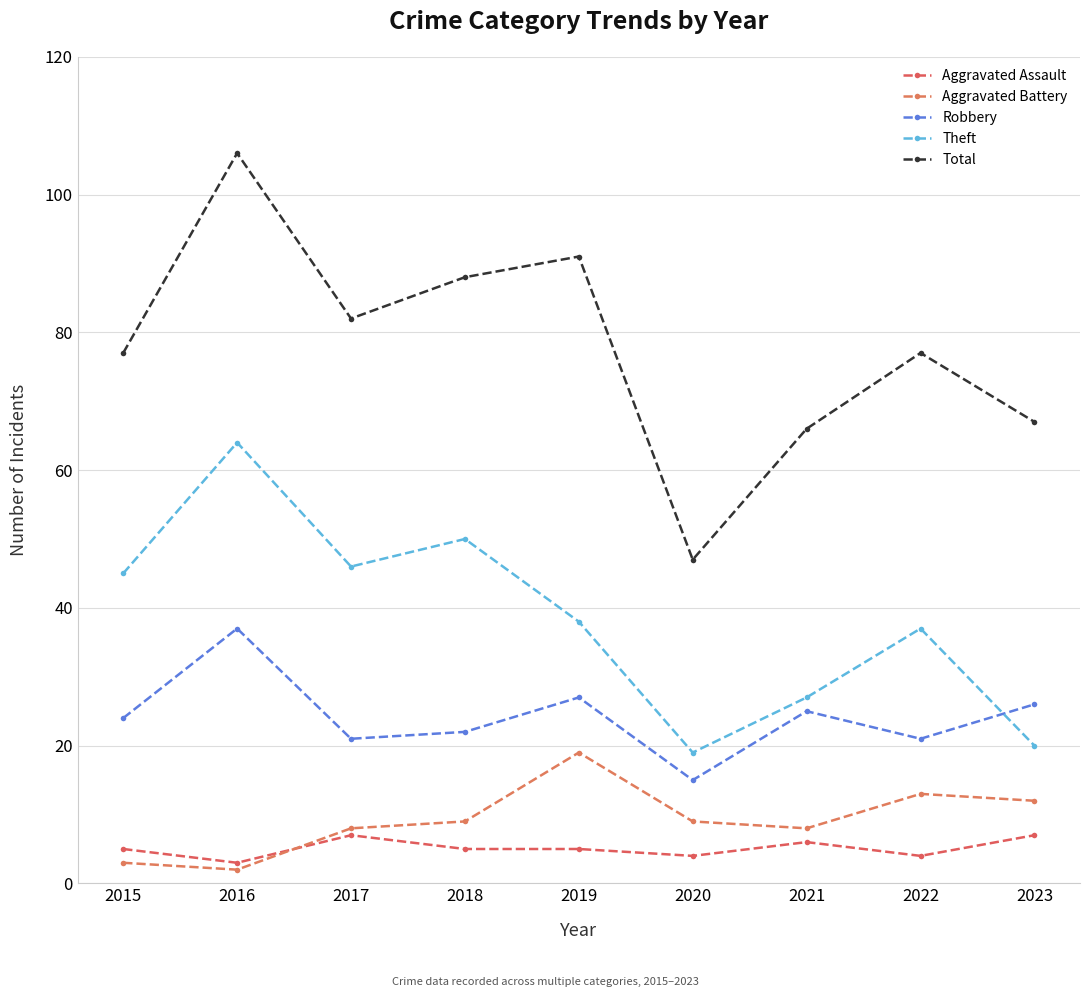

What is the total value across all series at 2015?

154